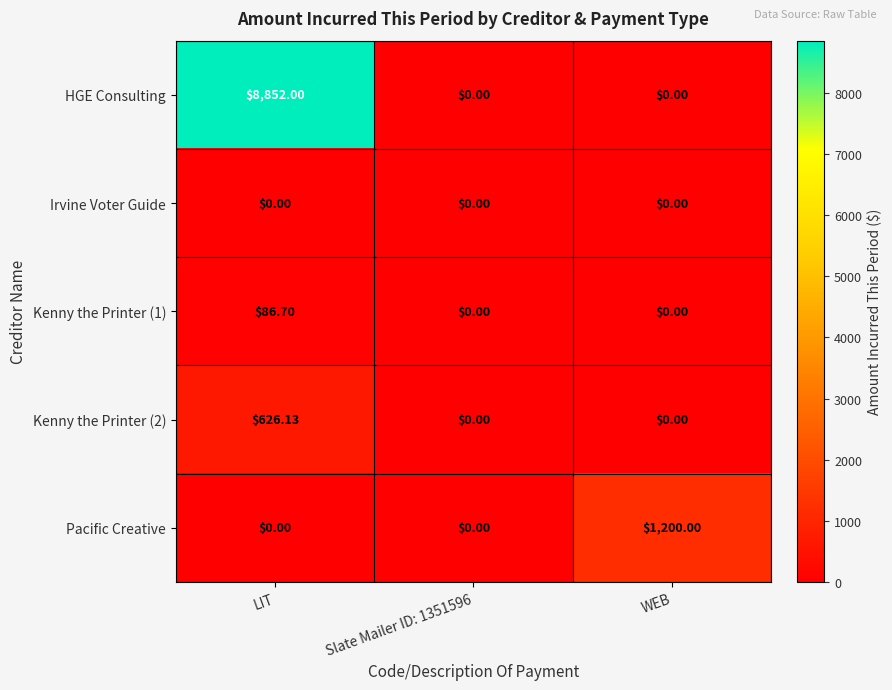

Which series changed the most between LIT and WEB?

HGE Consulting